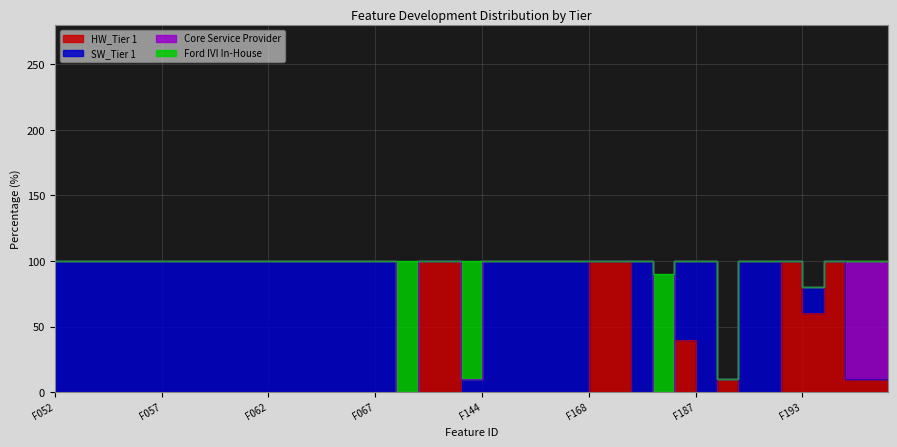

In Ford IVI In-House, how many points are higher than both neighbors (excluding endpoints)?

3